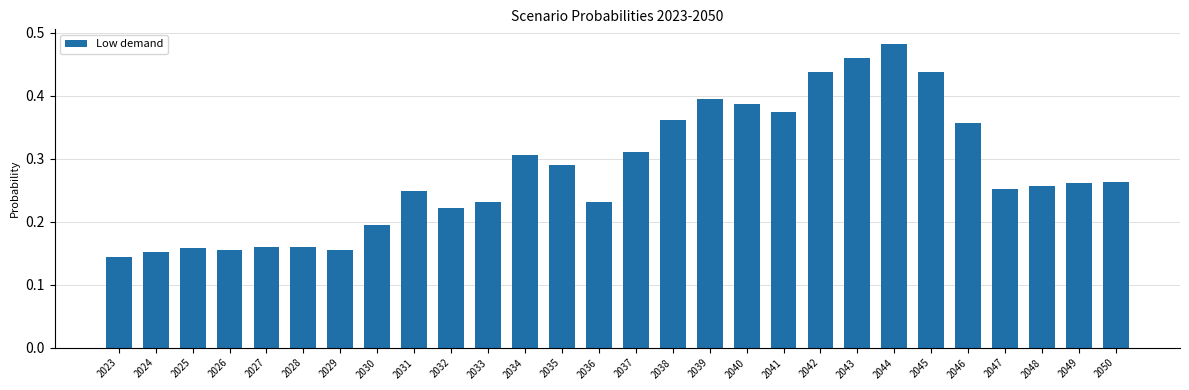

Are the bars horizontal?

No